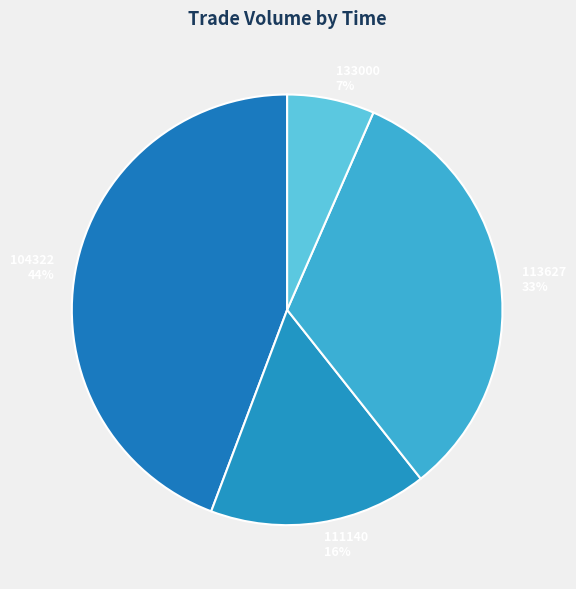

What is the largest slice in the pie chart?

104322